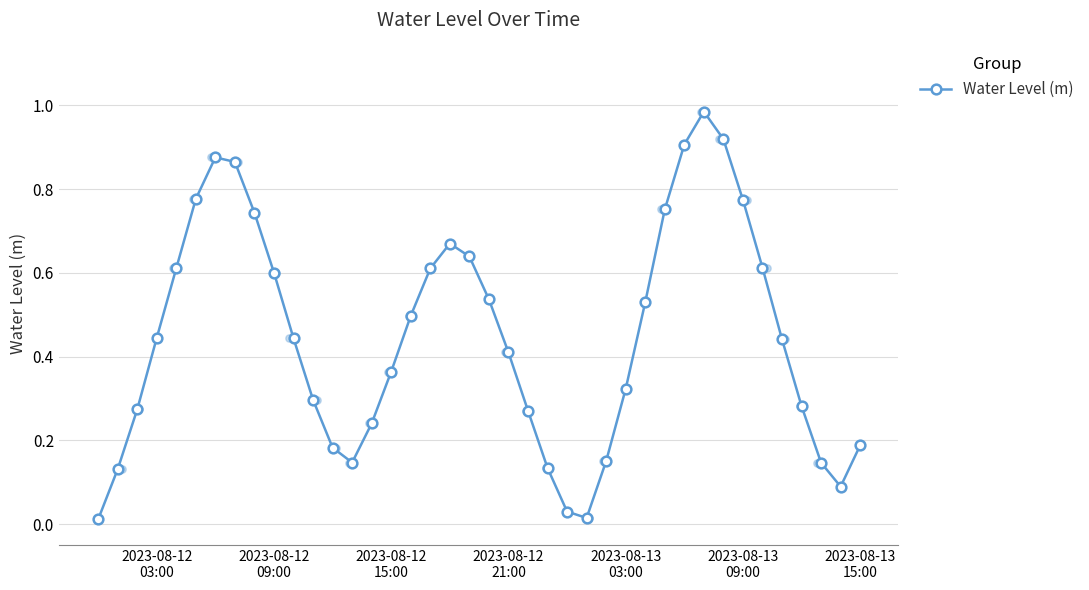

True or false: Water Level (m) has more than 1 points higher than both neighbors.

True